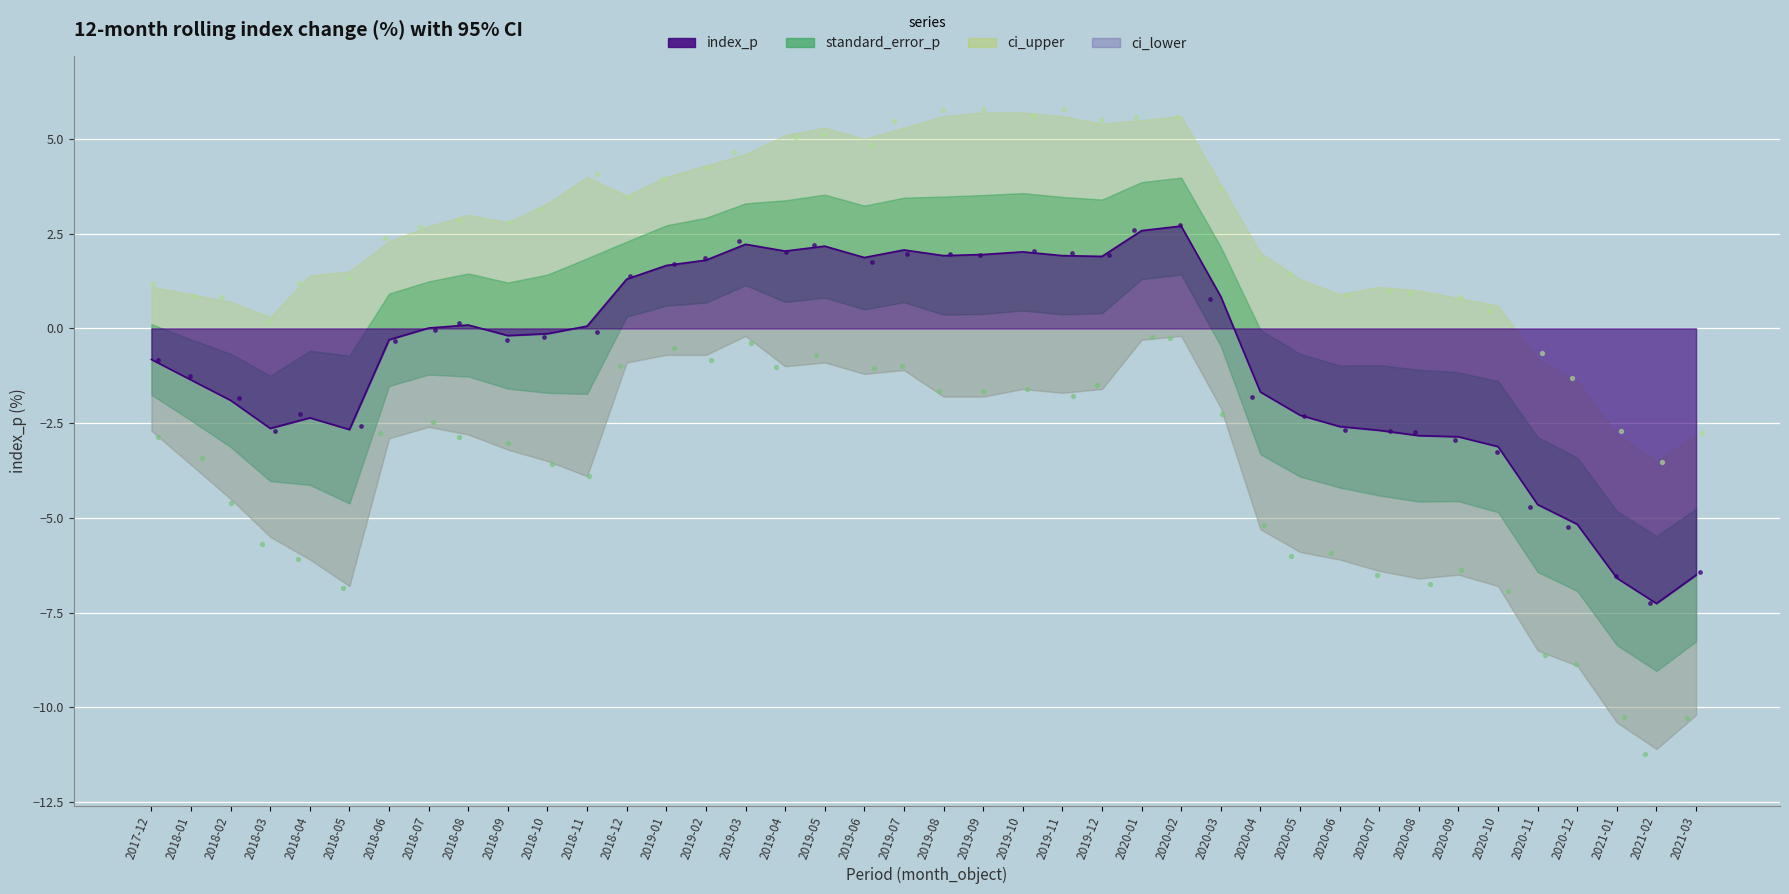

Which series contains the lowest Y value?

ci_lower